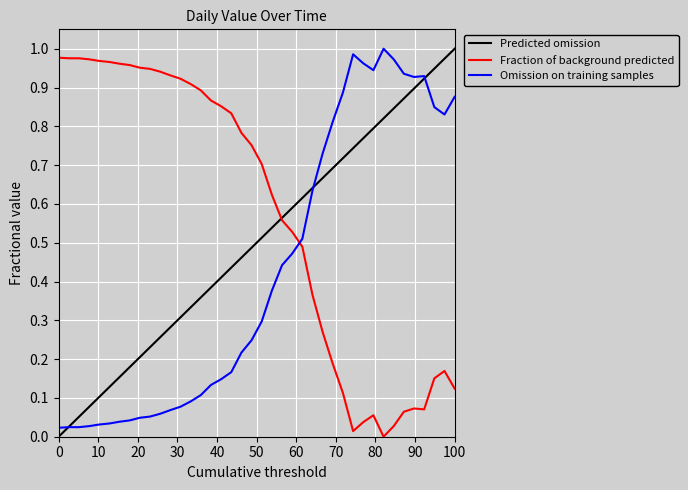

How many times do Omission on training samples and Fraction of background predicted cross each other?

1